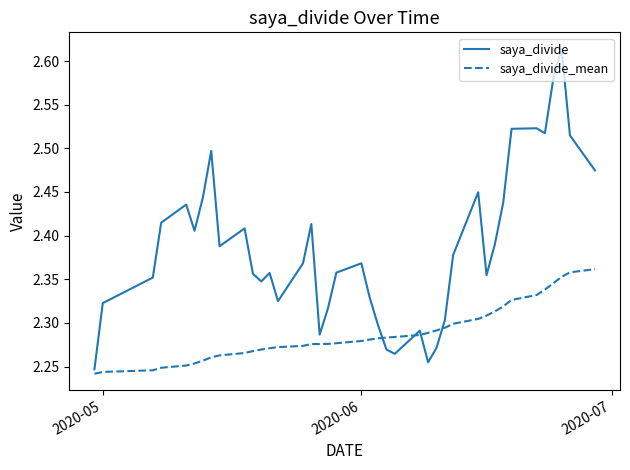

List the series in order of their peak value, lowest first.

saya_divide_mean, saya_divide